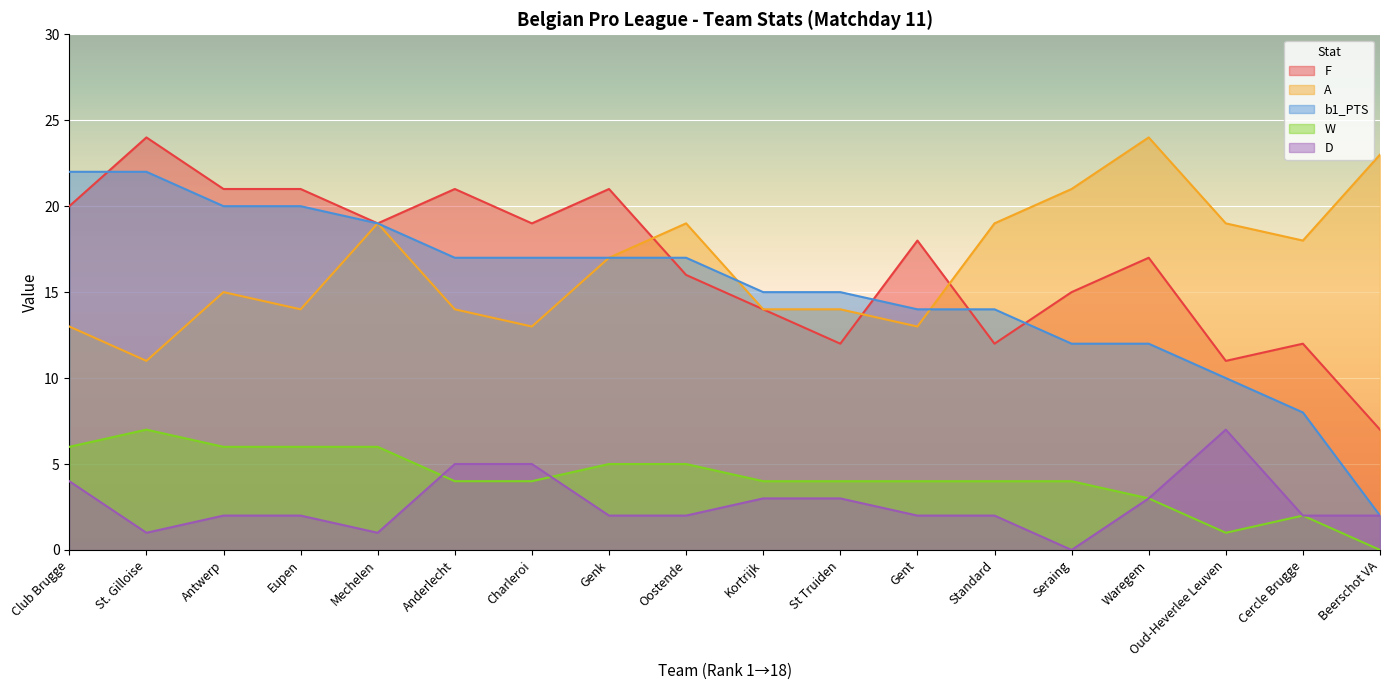

How many lines are shown in the chart?

5